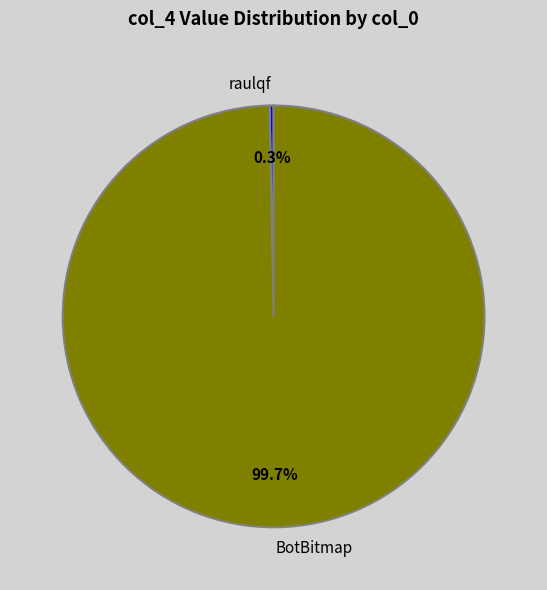

Is the sum of raulqf and BotBitmap greater than half?

Yes